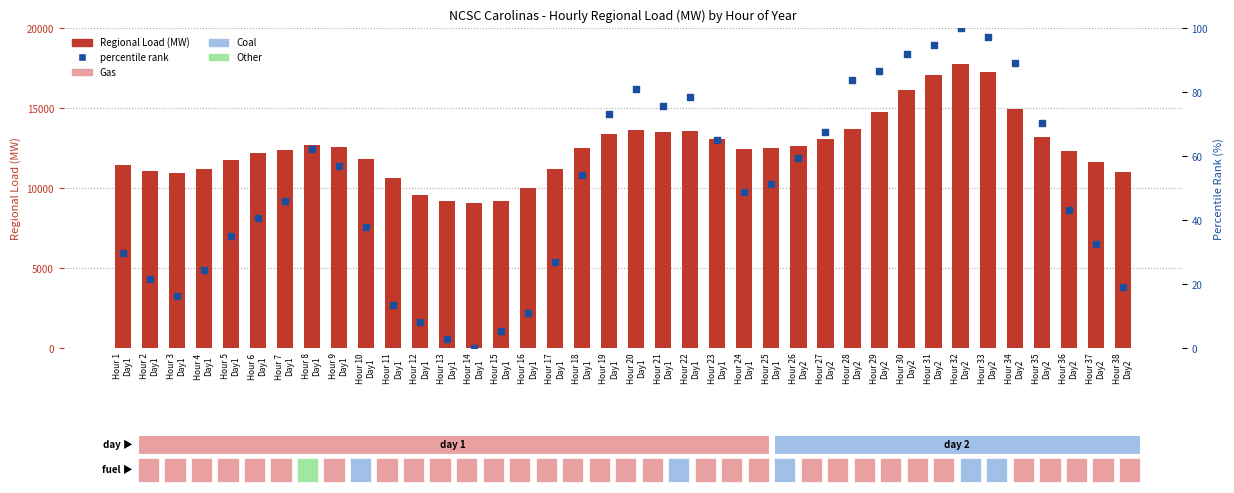

What are all the series names shown in the legend?

Regional Load (MW), percentile rank